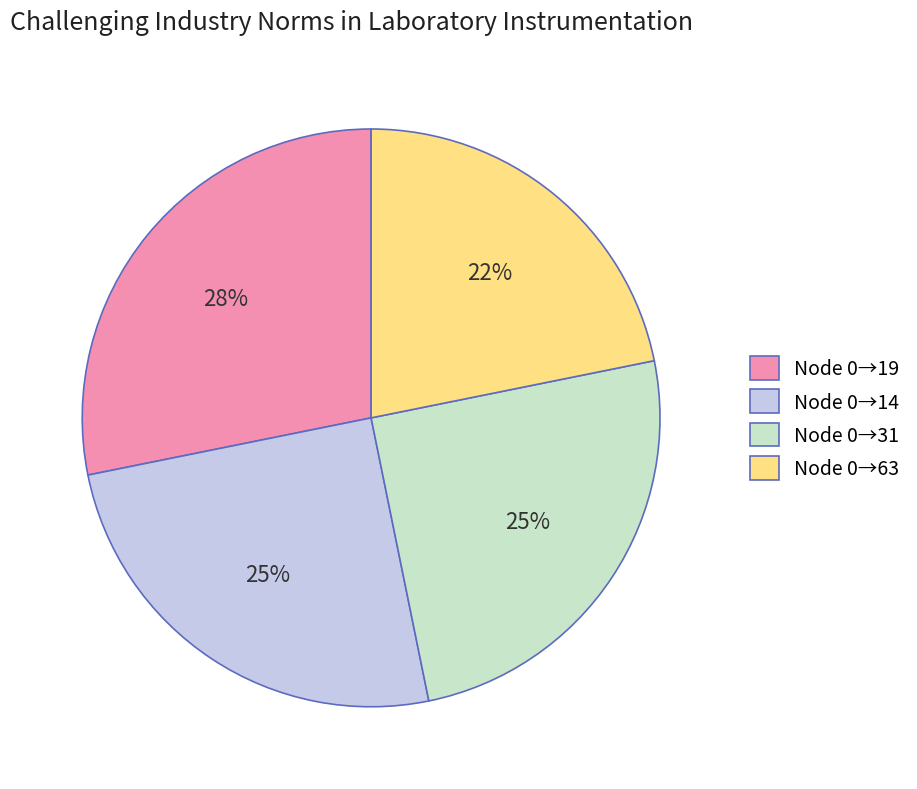

Is there a majority slice in this chart?

No